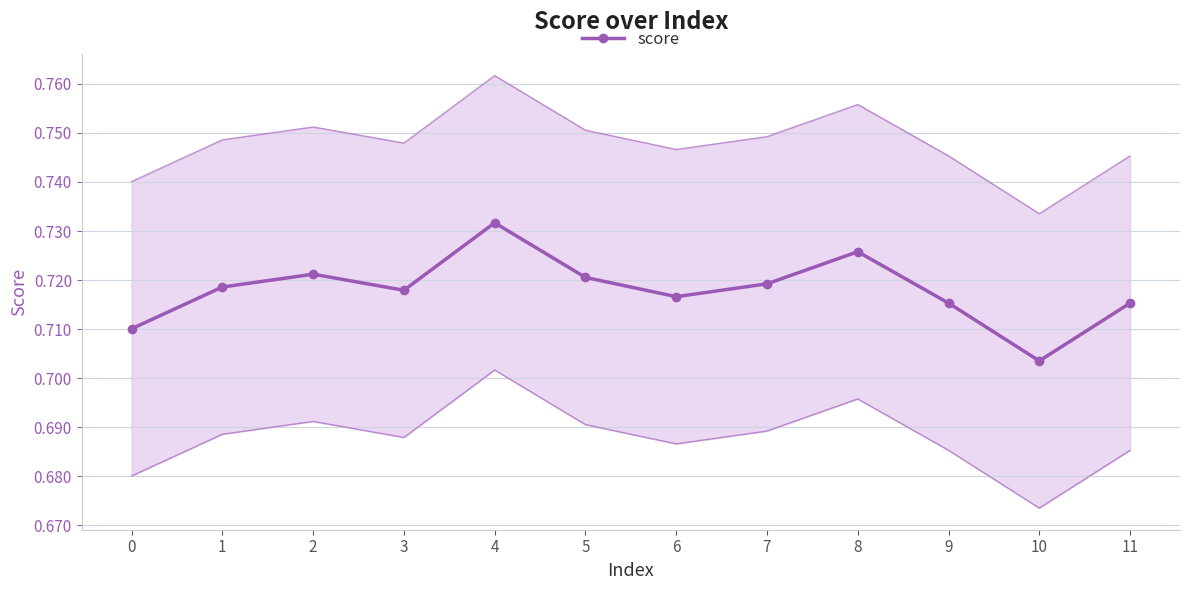

Where is the first local minimum?

3